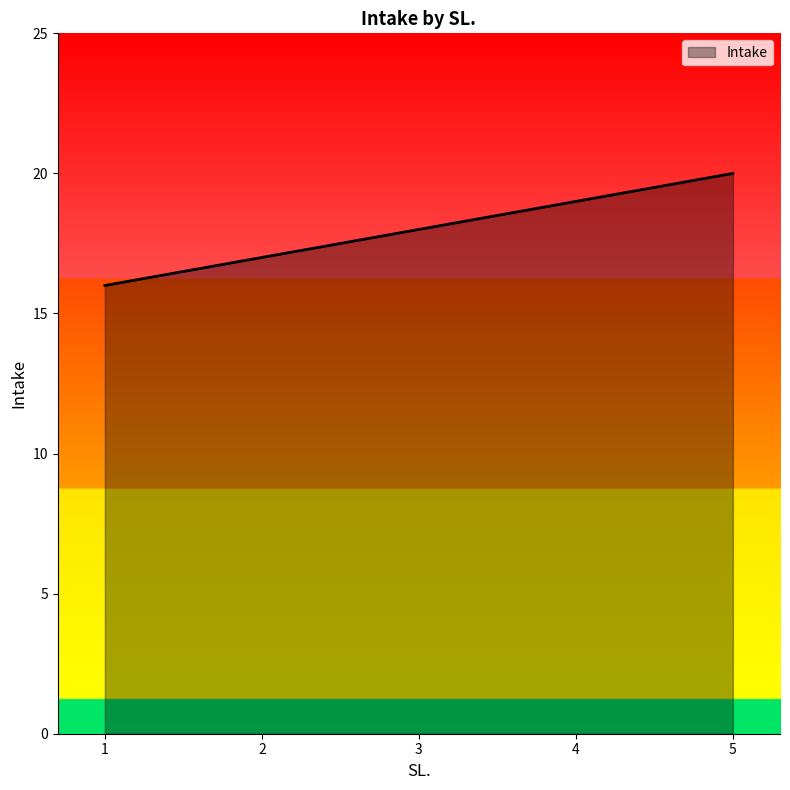

How many categories are shown in the chart?

5